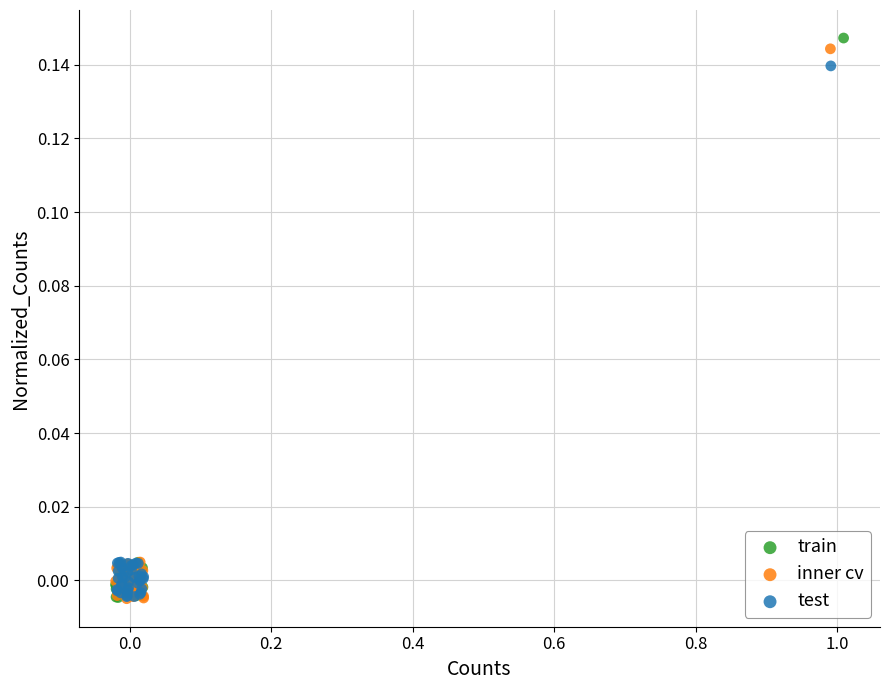

Which series has the widest spread of Y values?

train